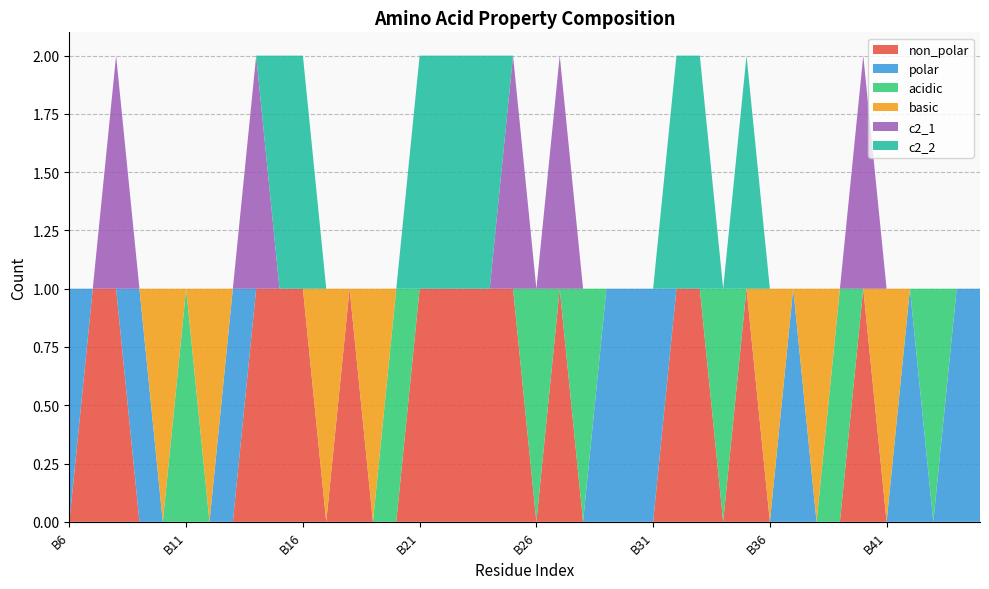

Reading left to right, list all the values displayed in this chart.

non_polar: B6=0	B7=1	B8=1	B9=0	B10=0	B11=0	B12=0	B13=0	B14=1	B15=1	B16=1	B17=0	B18=1	B19=0	B20=0	B21=1	B22=1	B23=1	B24=1	B25=1	B26=0	B27=1	B28=0	B29=0	B30=0	B31=0	B32=1	B33=1	B34=0	B35=1	B36=0	B37=0	B38=0	B39=0	B40=1	B41=0	B42=0	B43=0	B44=0	B45=0
polar: B6=1	B7=0	B8=0	B9=1	B10=0	B11=0	B12=0	B13=1	B14=0	B15=0	B16=0	B17=0	B18=0	B19=0	B20=0	B21=0	B22=0	B23=0	B24=0	B25=0	B26=0	B27=0	B28=0	B29=1	B30=1	B31=1	B32=0	B33=0	B34=0	B35=0	B36=0	B37=1	B38=0	B39=0	B40=0	B41=0	B42=1	B43=0	B44=1	B45=1
acidic: B6=0	B7=0	B8=0	B9=0	B10=0	B11=1	B12=0	B13=0	B14=0	B15=0	B16=0	B17=0	B18=0	B19=0	B20=1	B21=0	B22=0	B23=0	B24=0	B25=0	B26=1	B27=0	B28=1	B29=0	B30=0	B31=0	B32=0	B33=0	B34=1	B35=0	B36=0	B37=0	B38=0	B39=1	B40=0	B41=0	B42=0	B43=1	B44=0	B45=0
basic: B6=0	B7=0	B8=0	B9=0	B10=1	B11=0	B12=1	B13=0	B14=0	B15=0	B16=0	B17=1	B18=0	B19=1	B20=0	B21=0	B22=0	B23=0	B24=0	B25=0	B26=0	B27=0	B28=0	B29=0	B30=0	B31=0	B32=0	B33=0	B34=0	B35=0	B36=1	B37=0	B38=1	B39=0	B40=0	B41=1	B42=0	B43=0	B44=0	B45=0
c2_1: B6=0	B7=0	B8=1	B9=0	B10=0	B11=0	B12=0	B13=0	B14=1	B15=0	B16=0	B17=0	B18=0	B19=0	B20=0	B21=0	B22=0	B23=0	B24=0	B25=1	B26=0	B27=1	B28=0	B29=0	B30=0	B31=0	B32=0	B33=0	B34=0	B35=0	B36=0	B37=0	B38=0	B39=0	B40=1	B41=0	B42=0	B43=0	B44=0	B45=0
c2_2: B6=0	B7=0	B8=0	B9=0	B10=0	B11=0	B12=0	B13=0	B14=0	B15=1	B16=1	B17=0	B18=0	B19=0	B20=0	B21=1	B22=1	B23=1	B24=1	B25=0	B26=0	B27=0	B28=0	B29=0	B30=0	B31=0	B32=1	B33=1	B34=0	B35=1	B36=0	B37=0	B38=0	B39=0	B40=0	B41=0	B42=0	B43=0	B44=0	B45=0